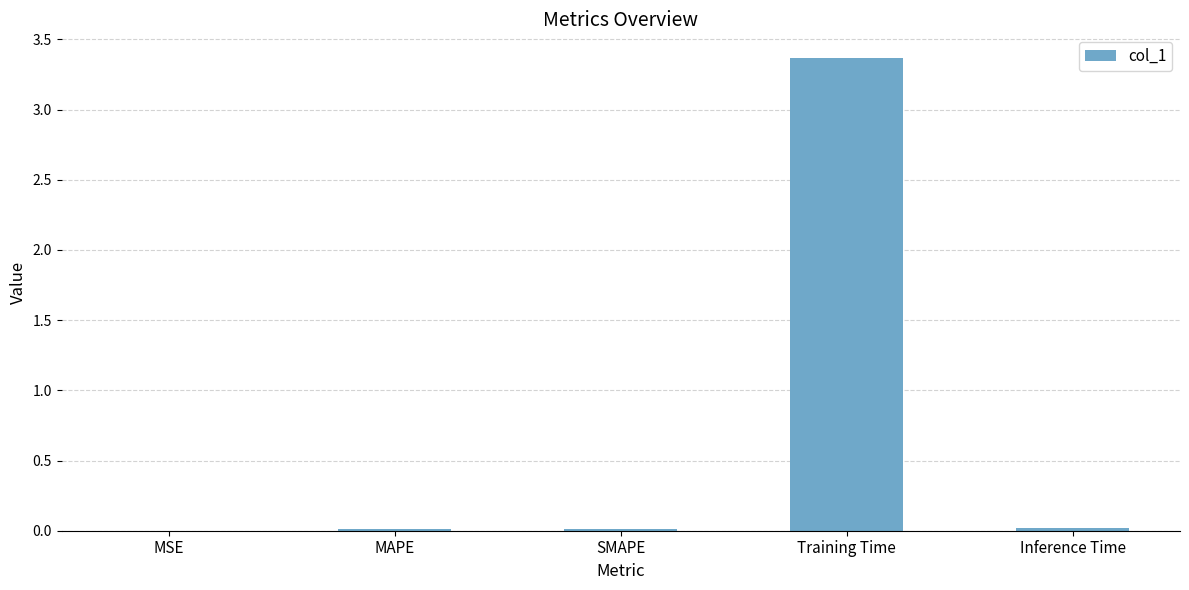

What is the difference between the values at Training Time and Inference Time?

3.4